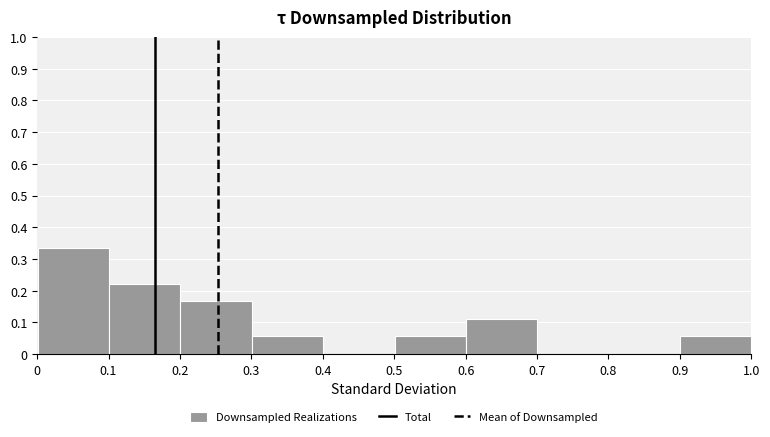

What is the height of the bar covering 0.1 to 0.2 on the x-axis? Neither the bar edges nor the heights are printed on the chart, so give them approximately, as read against the axes.

0.22